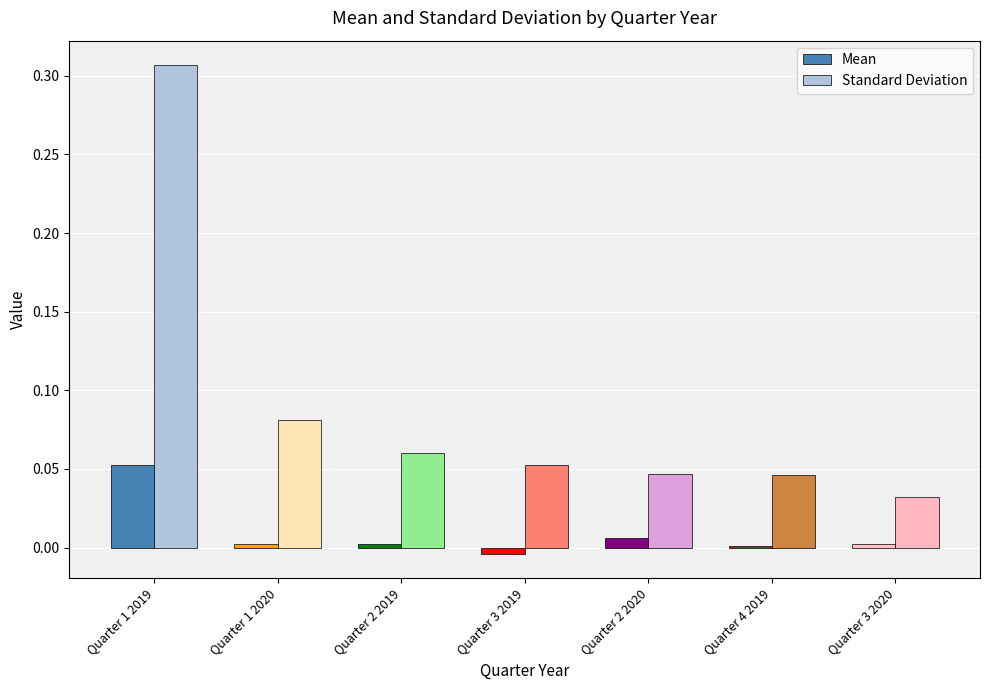

Which series has the largest total across all categories?

Standard Deviation